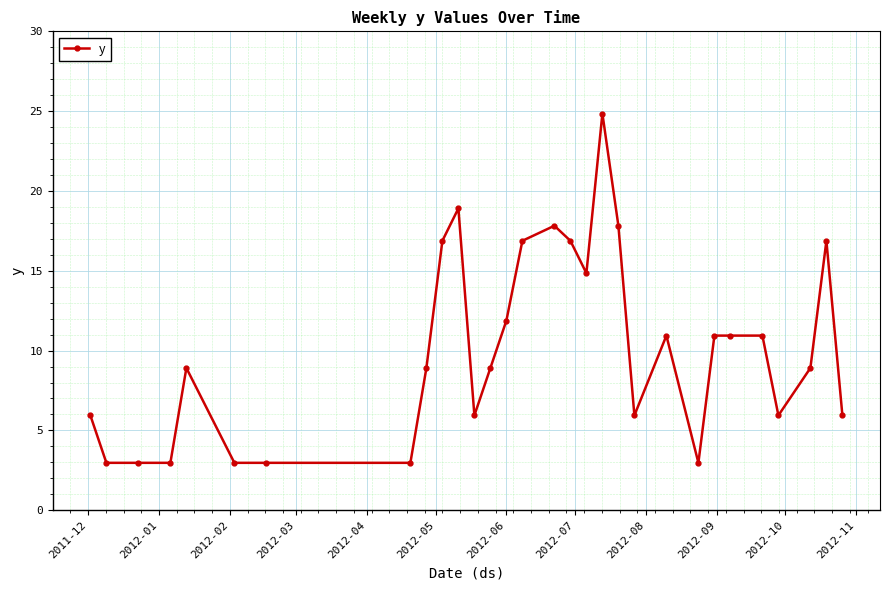

What is the average value?

10.1